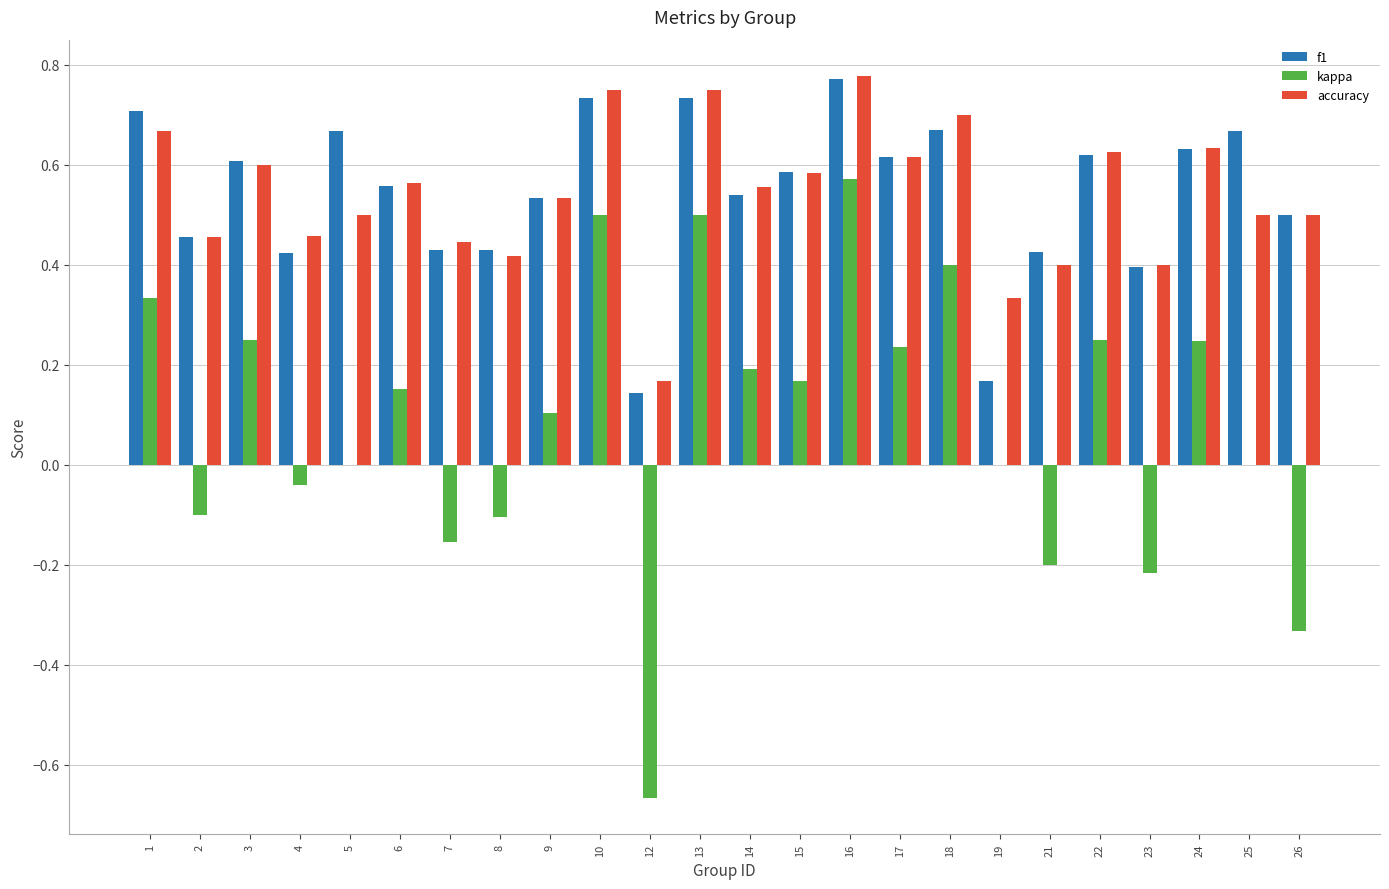

At which label does kappa reach its peak?

16